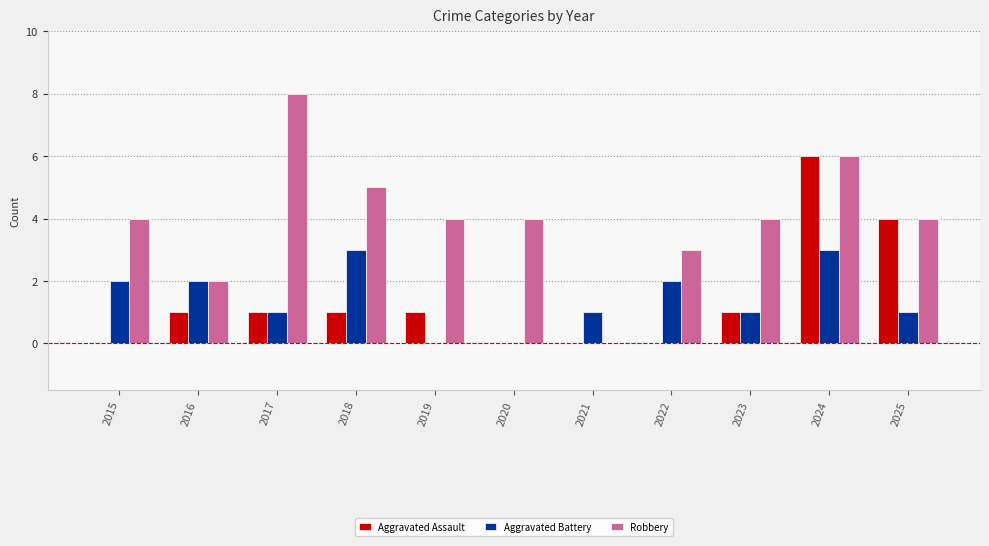

Reading left to right, transcribe all the data shown in this chart.

Aggravated Assault: 0	1	1	1	1	0	0	0	1	6	4
Aggravated Battery: 2	2	1	3	0	0	1	2	1	3	1
Robbery: 4	2	8	5	4	4	0	3	4	6	4